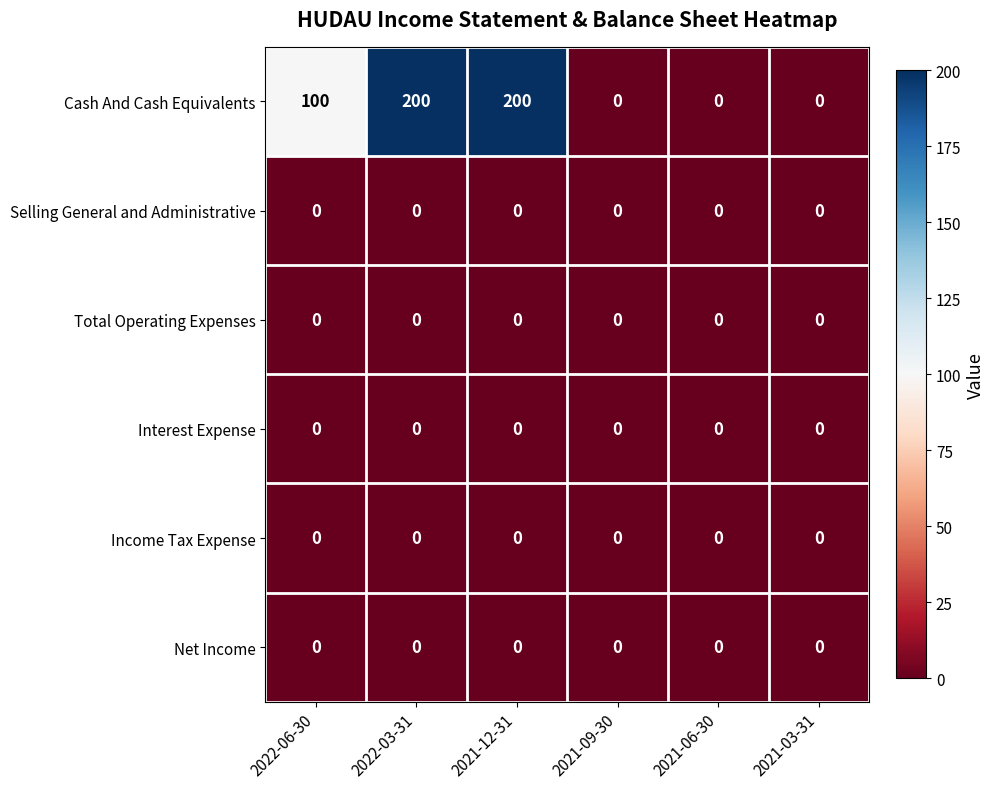

Where is Cash And Cash Equivalents nearest to the value 100?

2022-06-30